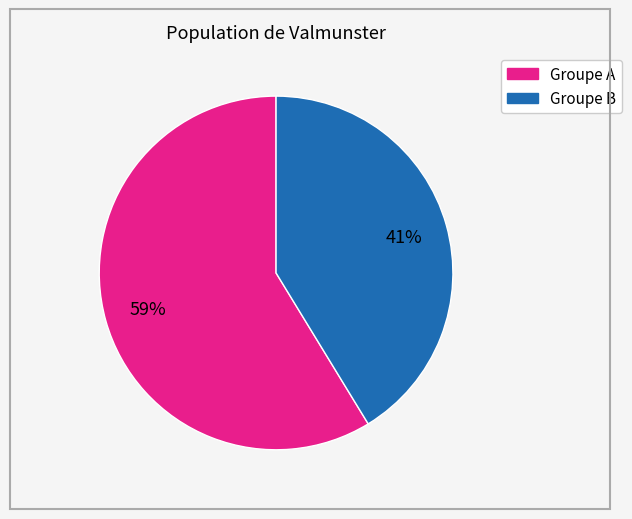

To the nearest percent, what is the average slice percentage?

50%